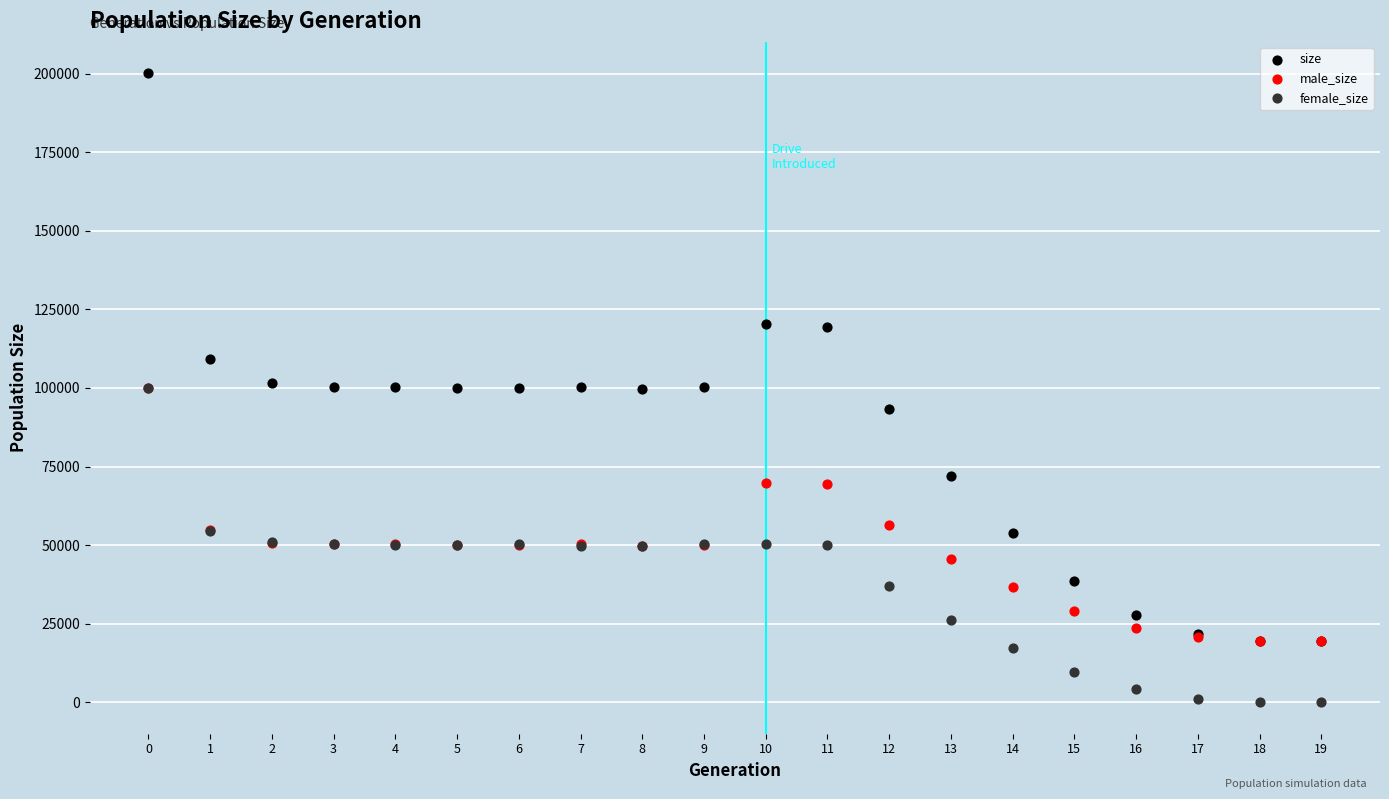

What are all the series names shown in the legend?

size, male_size, female_size